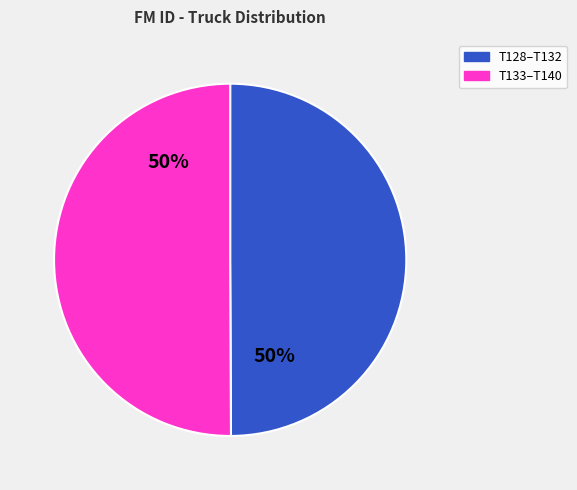

To the nearest percent, what is the difference between the largest and smallest slice percentages?

0%